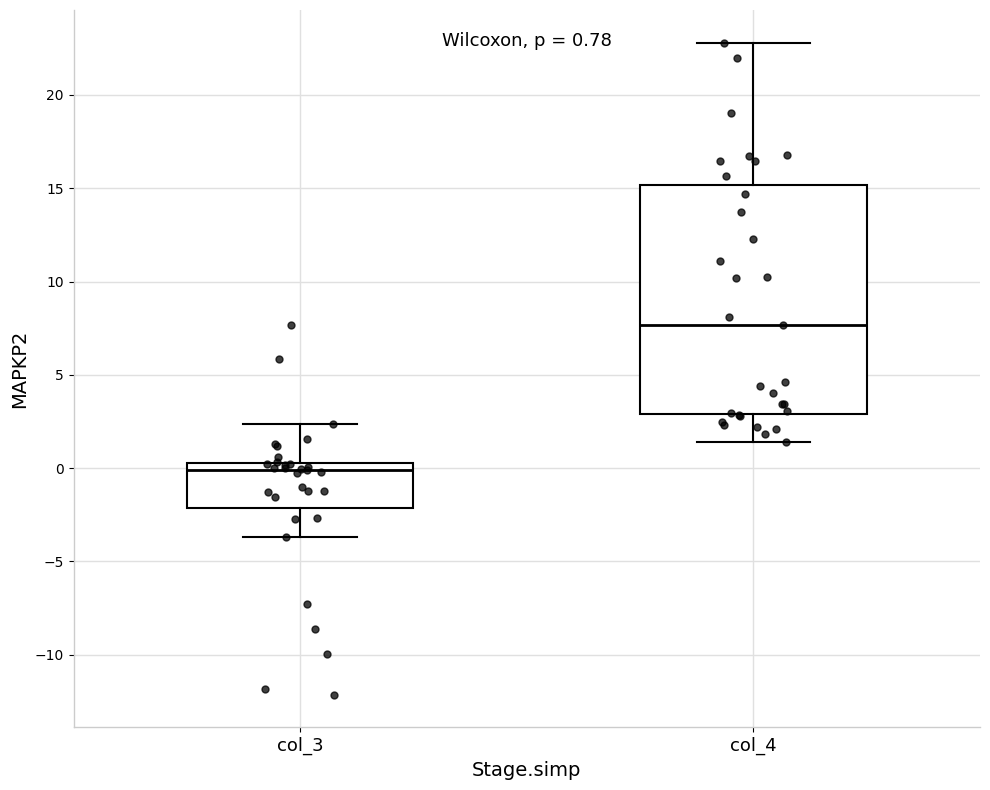

Which box is the tallest, from its lower edge to its upper edge?

col_4